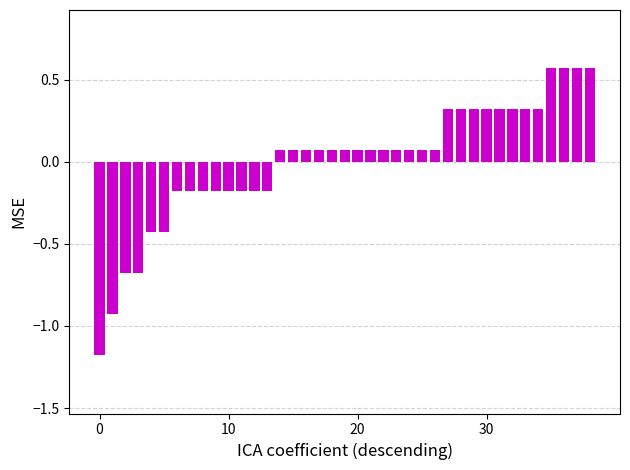

How many data points are above 0?

25